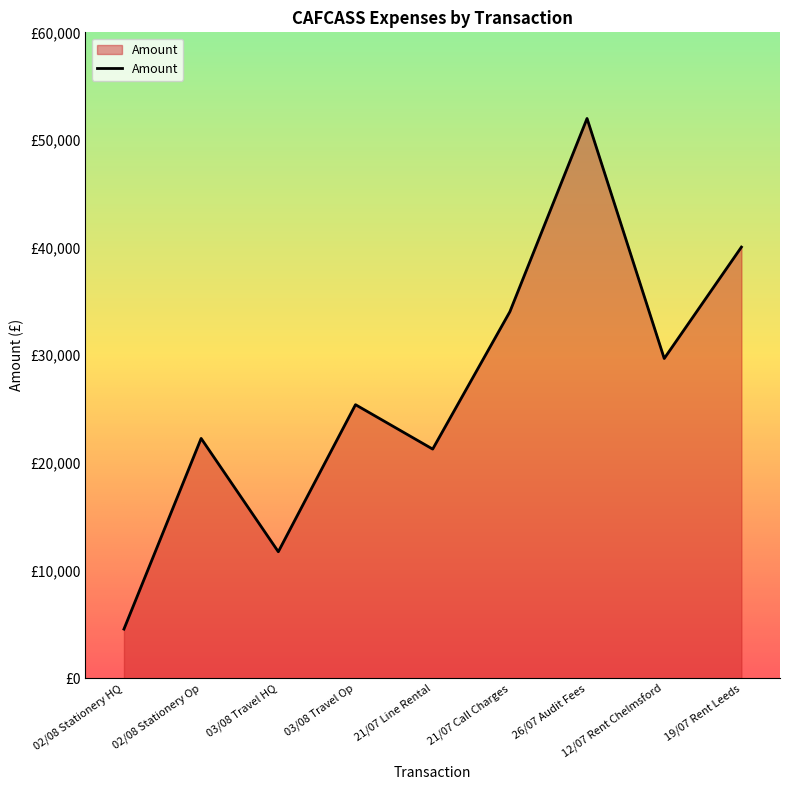

What position from the right is 26/07 Audit Fees?

3